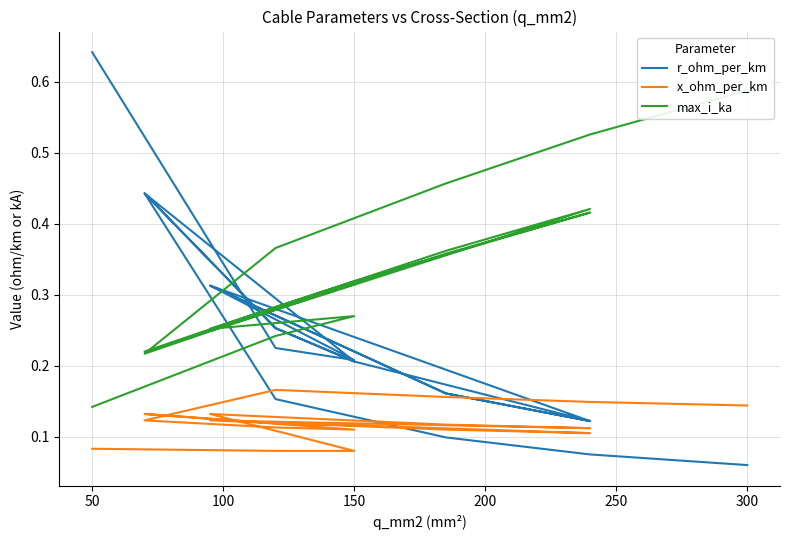

What is the average value of the r_ohm_per_km series?

0.2